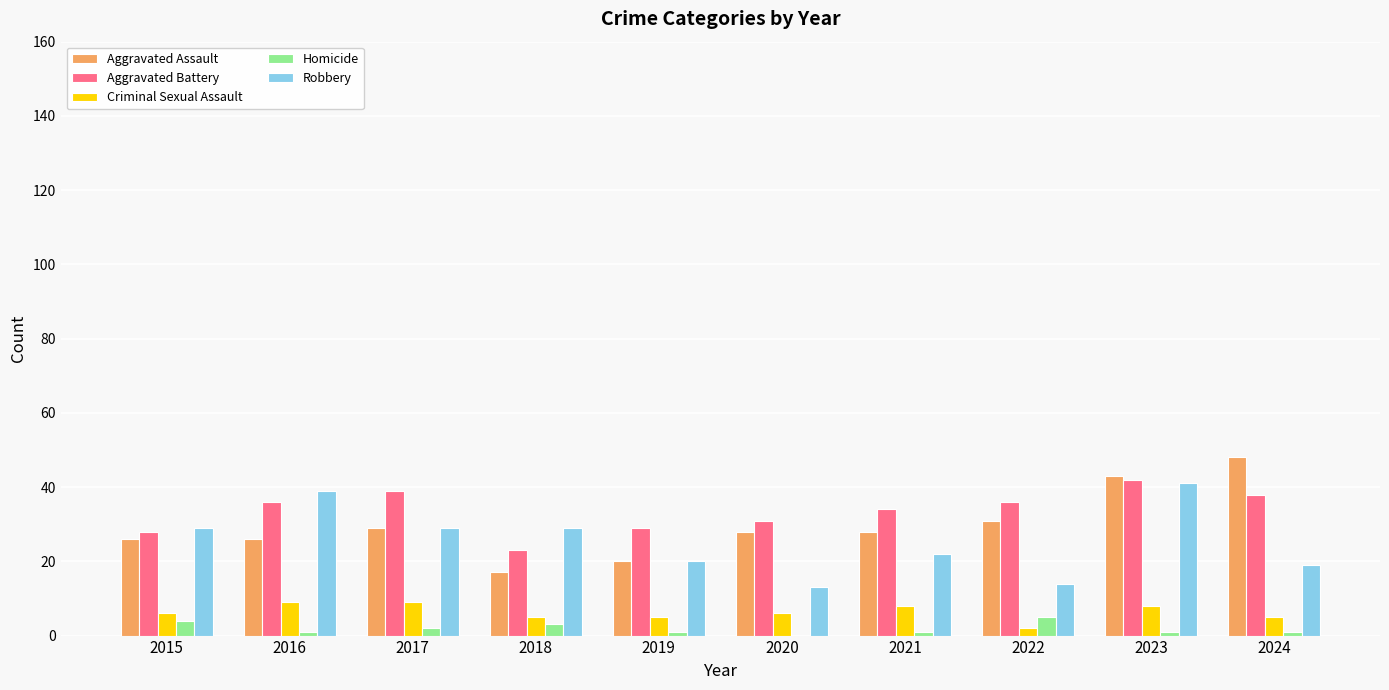

What is the approximate value of Robbery at 2022, to the nearest 10?

10